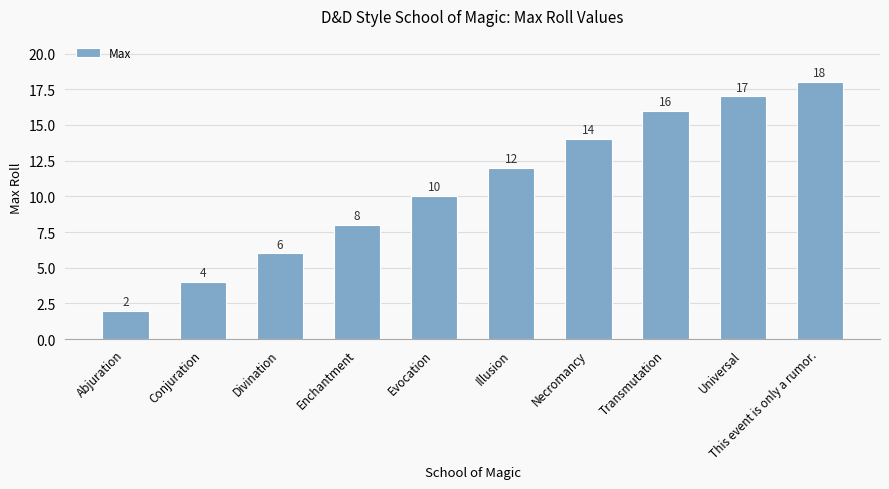

How many bars are there in total?

10